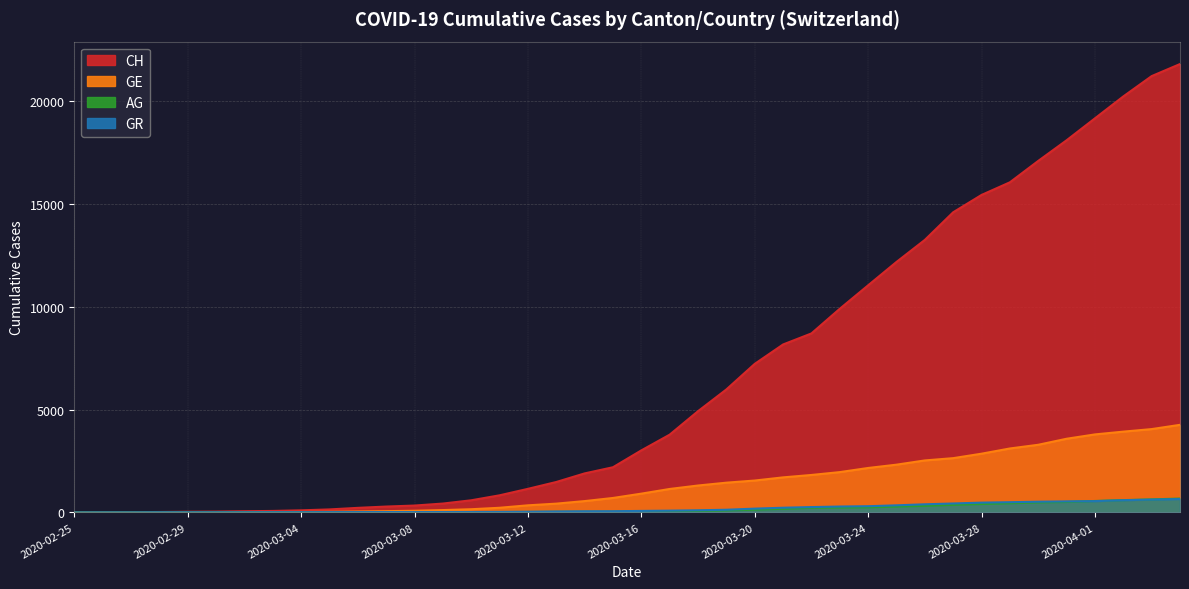

Rank the series at 2020-03-03 from lowest to highest value.

AG, GR, GE, CH